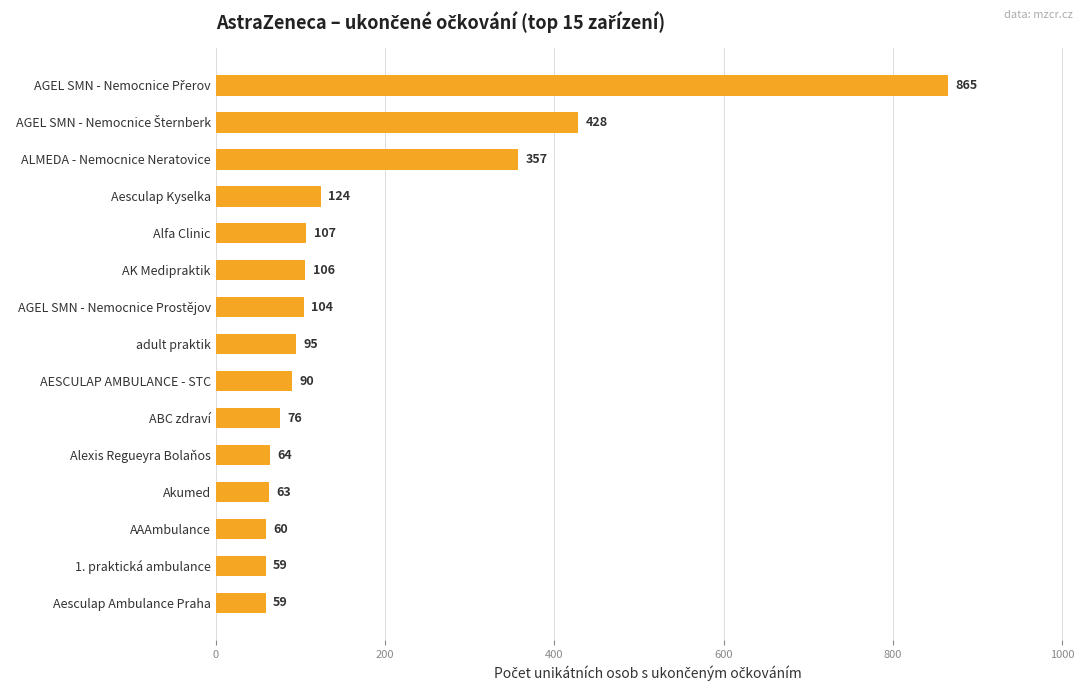

Reading bottom to top, extract all data points from this chart.

59	59	60	63	64	76	90	95	104	106	107	124	357	428	865